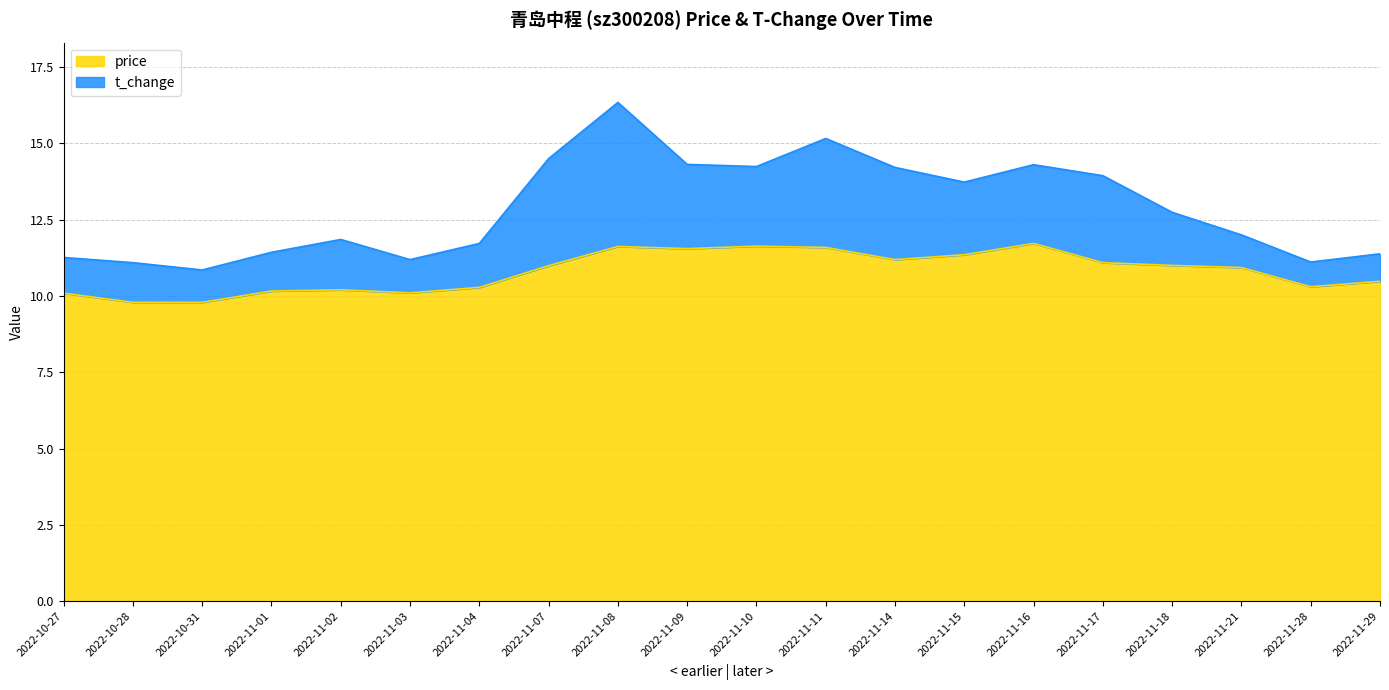

What is the difference between the maximum and second lowest values in the price series?

1.9